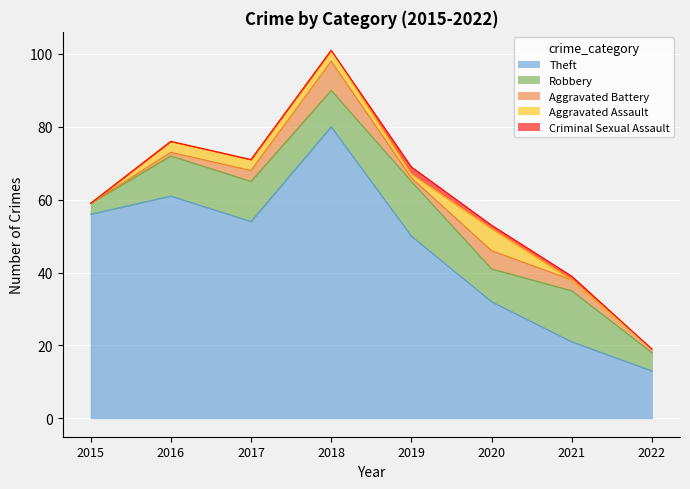

At 2018, list the series in order from largest to smallest.

Theft, Robbery, Aggravated Battery, Aggravated Assault, Criminal Sexual Assault